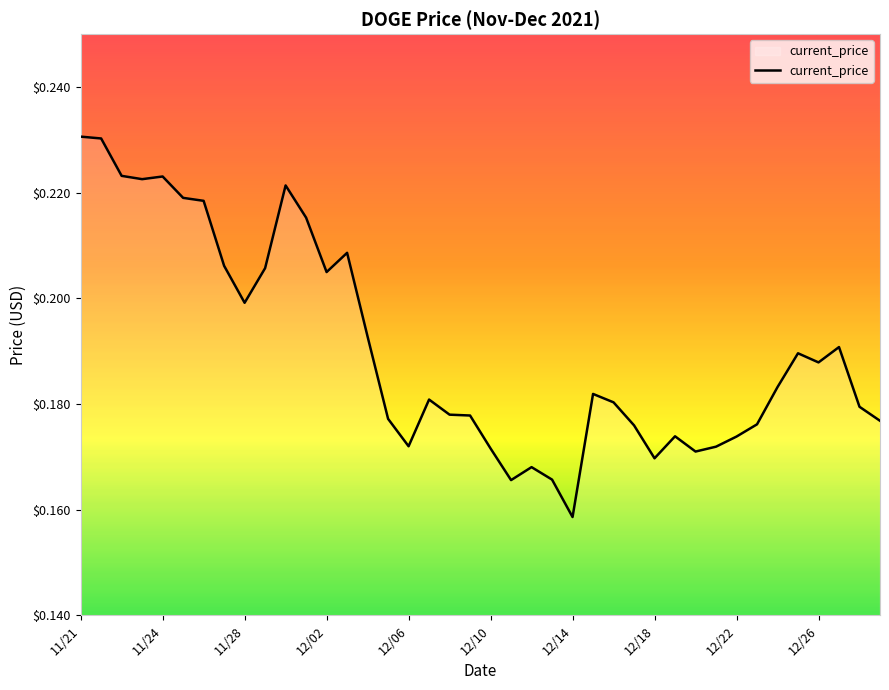

At which label is the value closest to 0?

12/14